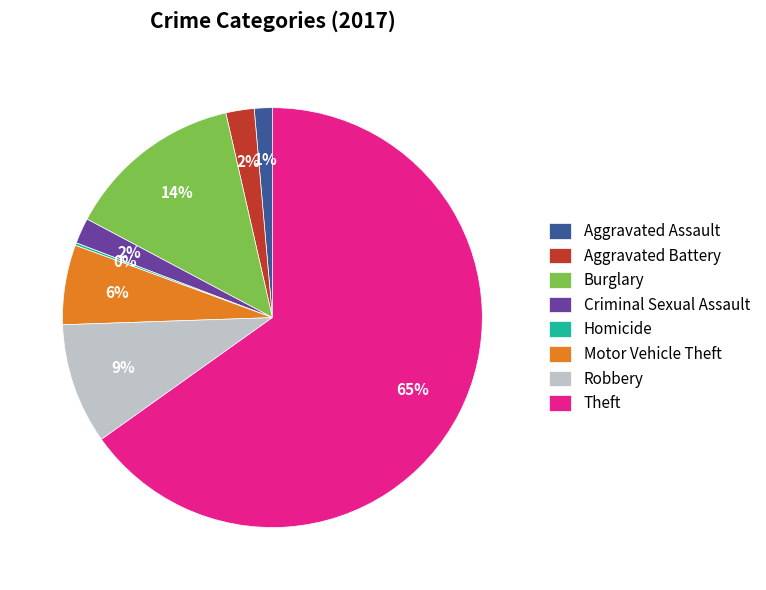

Does any single category account for the majority?

Yes